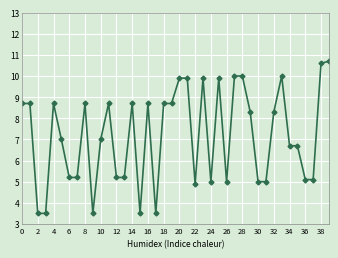

What is the sum of all values?

286.6